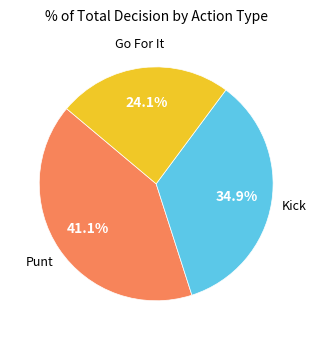

Count the number of slices in the pie.

3